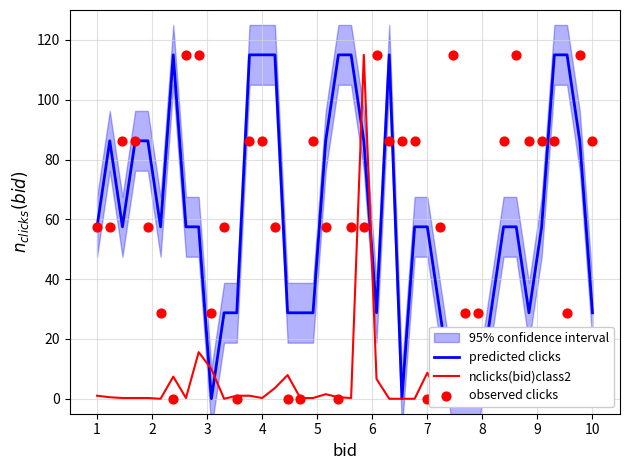

Which series has the largest total across all categories?

observed clicks